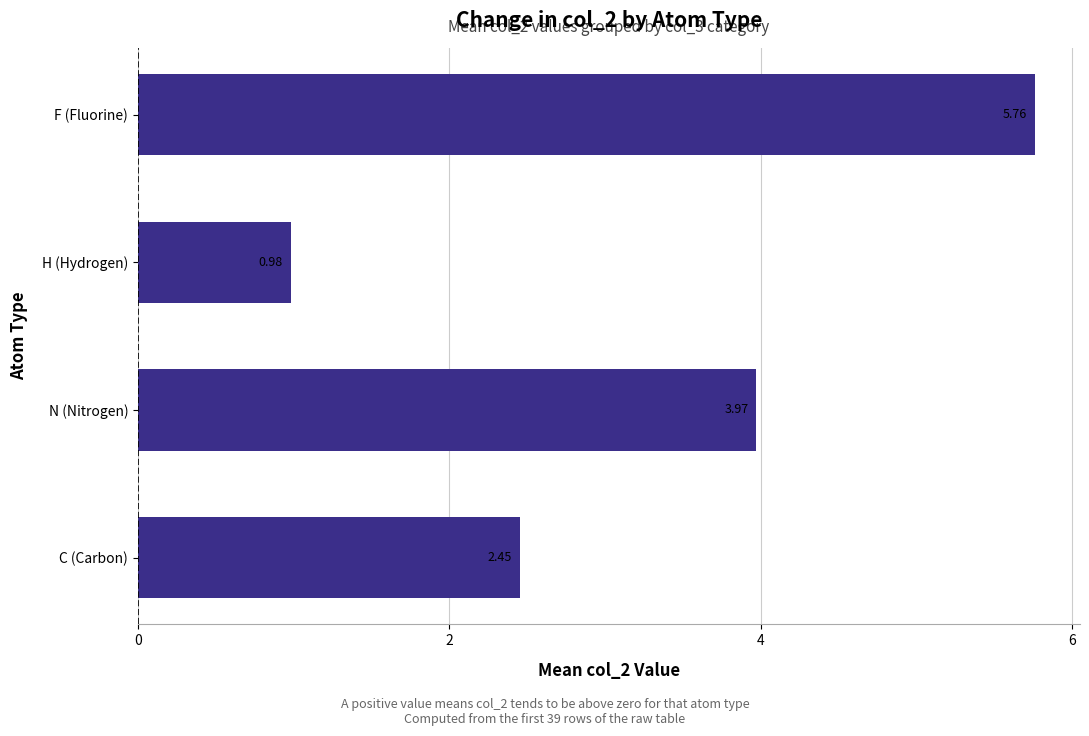

Which label corresponds to the smallest value in the chart?

H (Hydrogen)